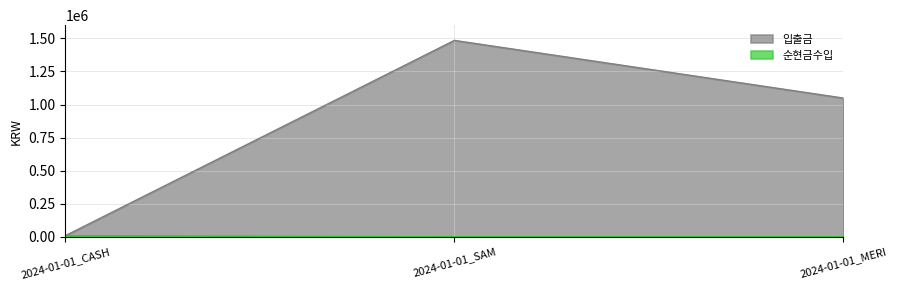

Between 2024-01-01_MERI and 2024-01-01_CASH, which is larger?

2024-01-01_MERI